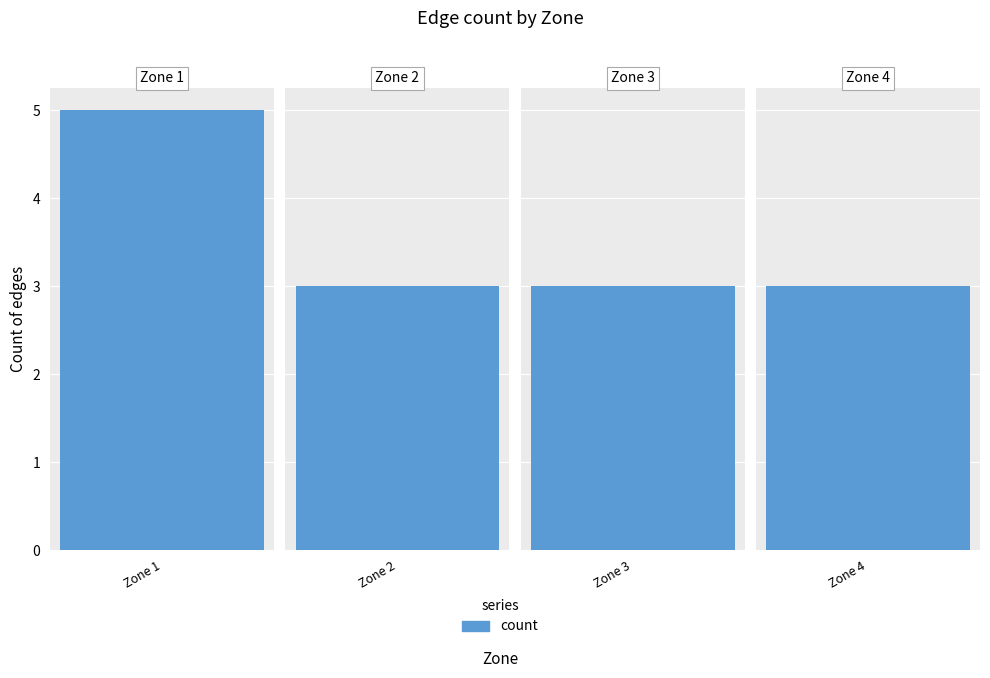

What is the value of the 3rd bar from the left?

3